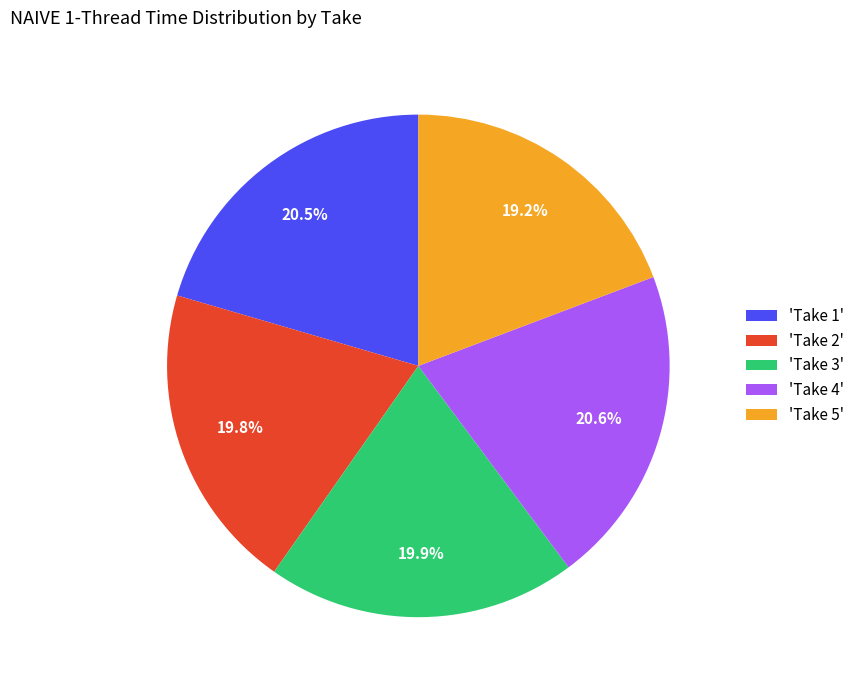

Which category has the smallest portion of the pie?

'Take 5'